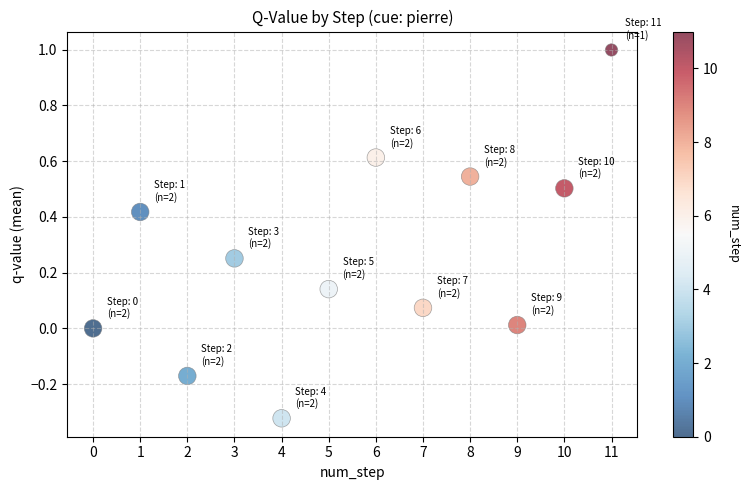

What is the range of Y values (max minus min)?

1.3